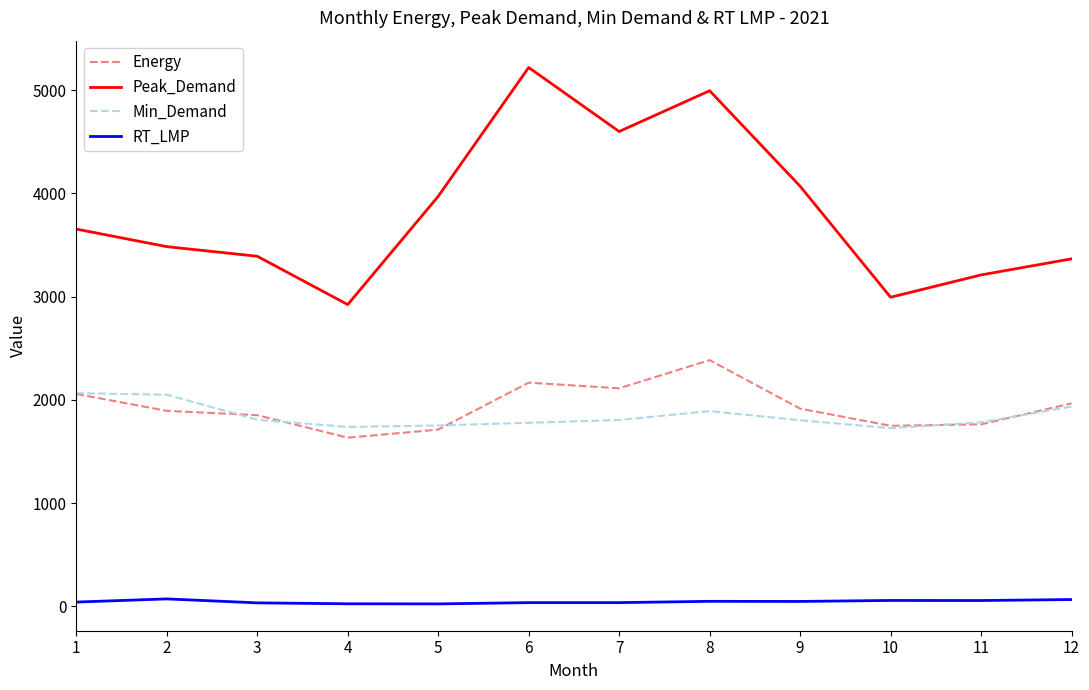

True or false: Peak_Demand has a value of 3655.0 at 1.

True